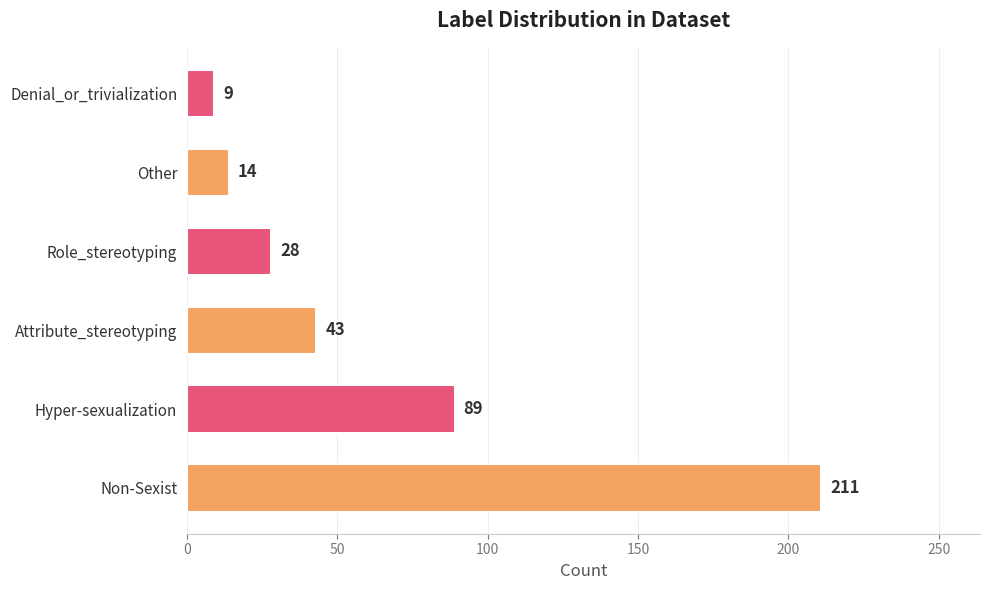

Does the chart contain any negative values?

No